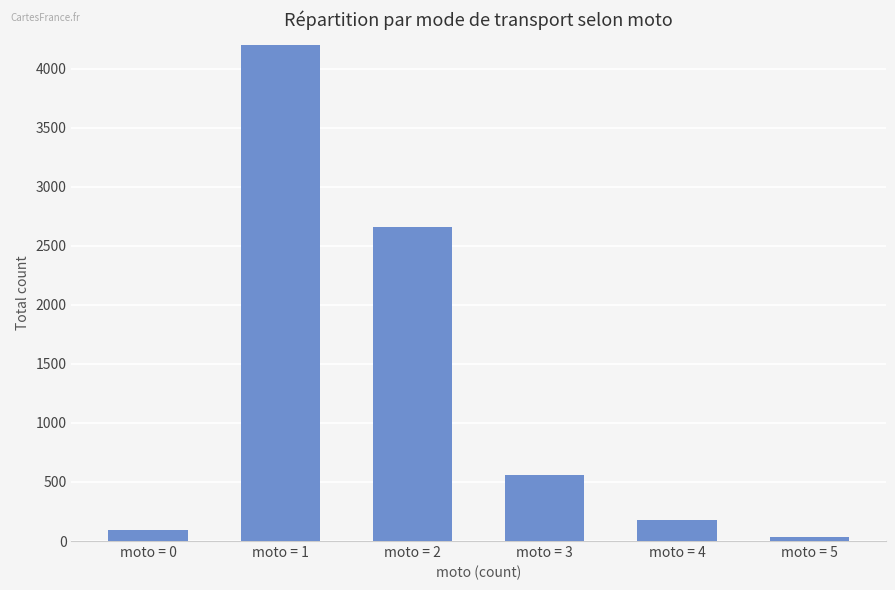

At which label does the data first exceed 558?

moto = 1